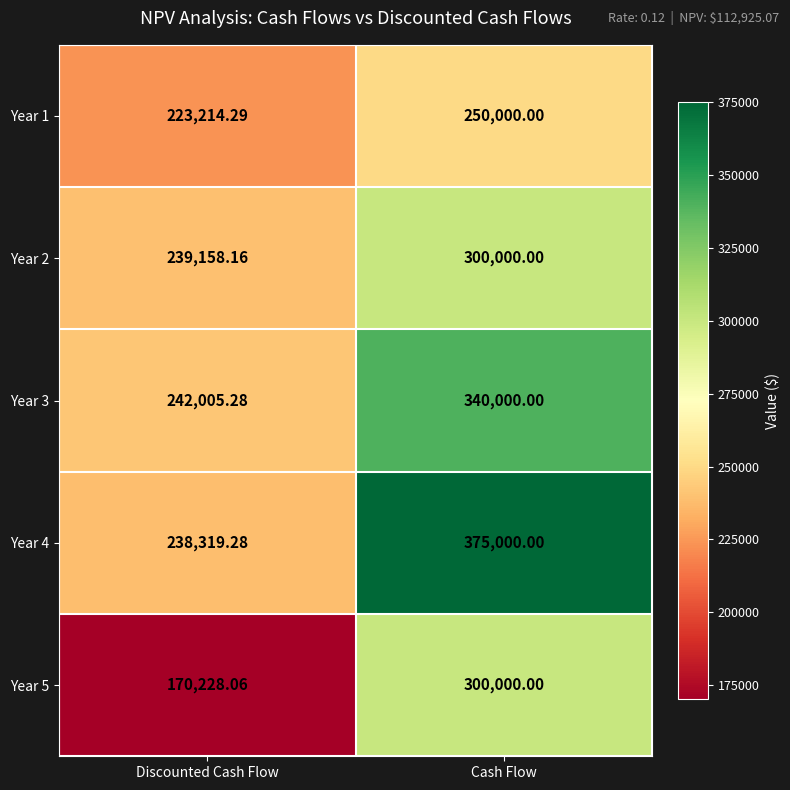

At which label is Year 5 closest to 235114?

Discounted Cash Flow